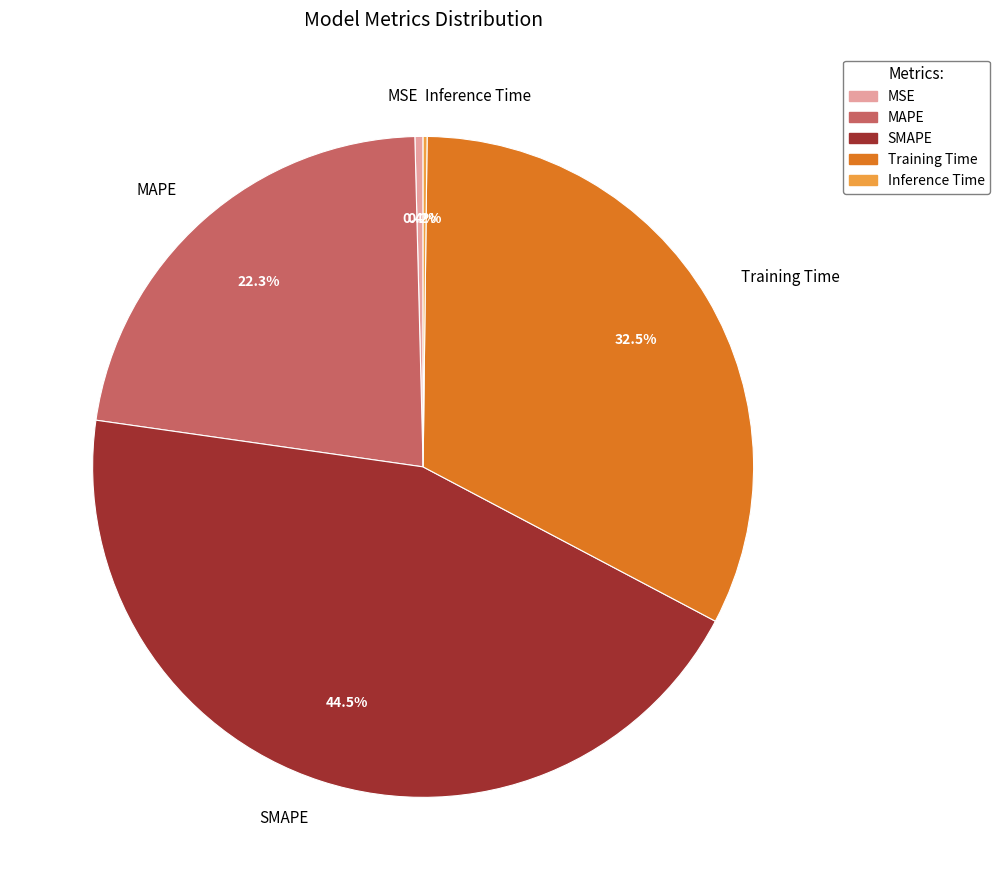

What percentage is NOT represented by SMAPE?

55.5%